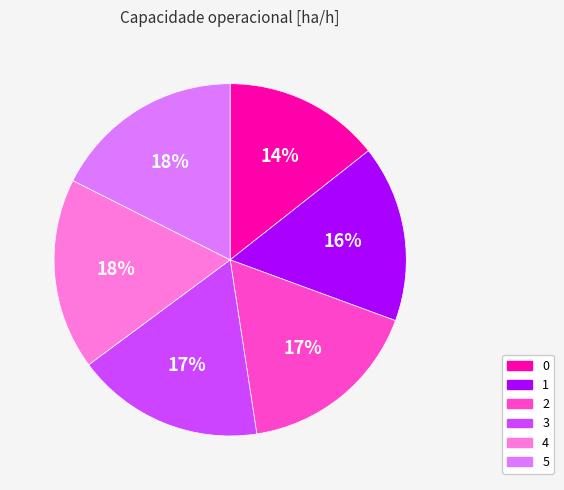

Combined, do 3 and 0 account for over 50%?

No